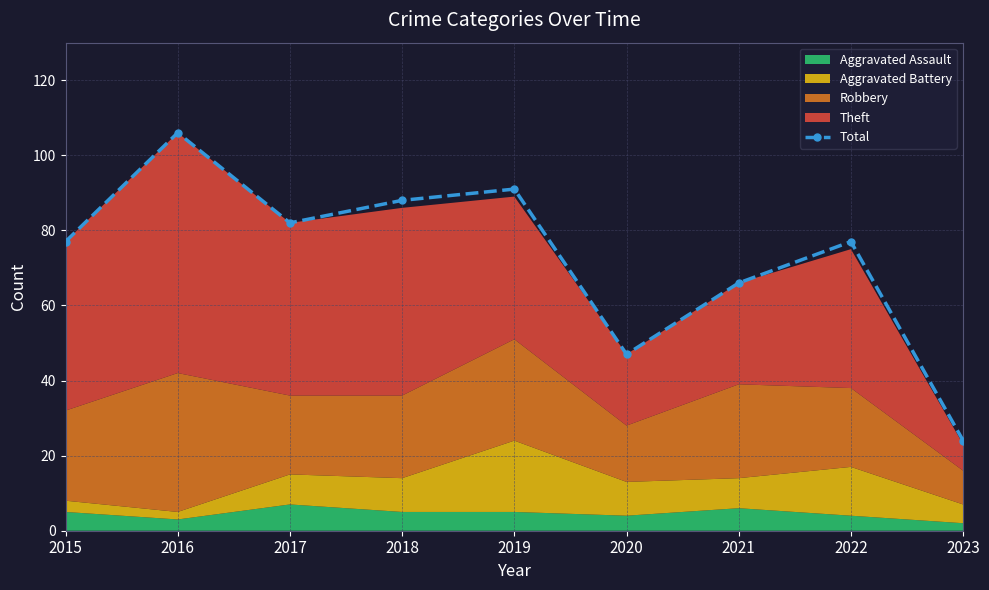

What is the change in value from 2020 to 2022?

+30